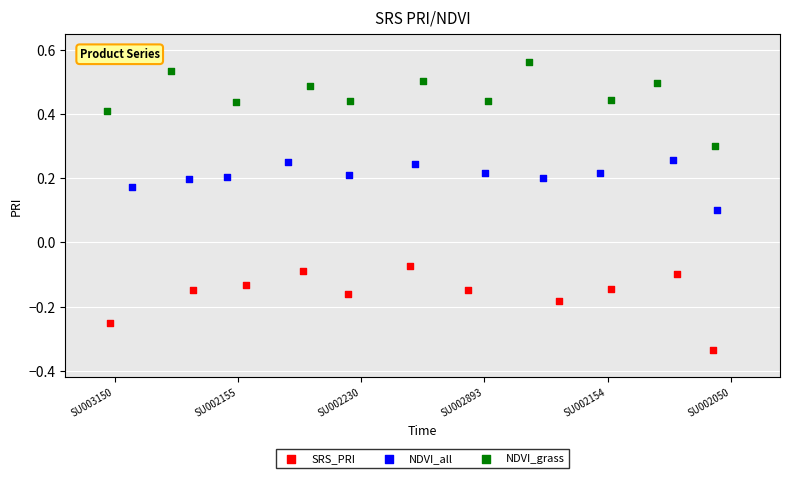

Which series reaches the minimum Y coordinate?

SRS_PRI